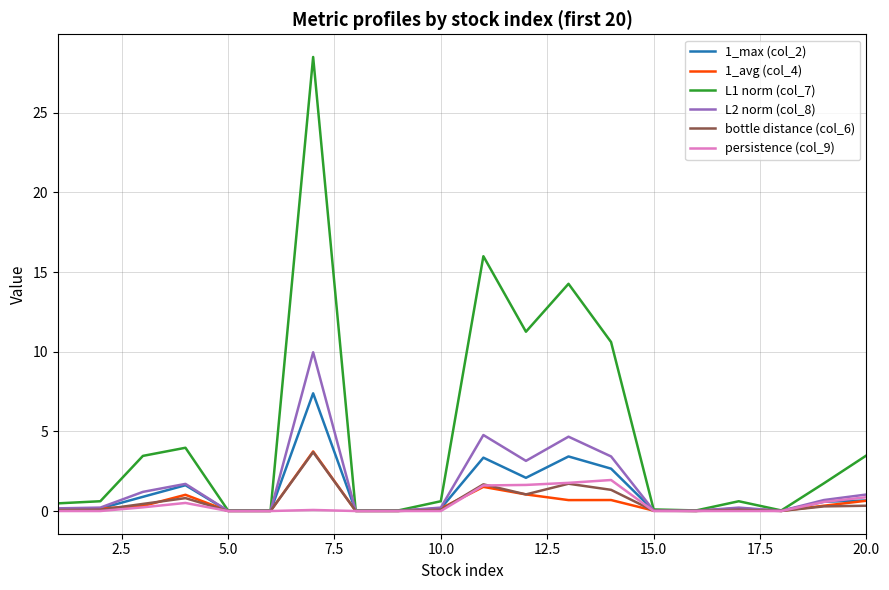

Which series has the widest spread of values?

L1 norm (col_7)